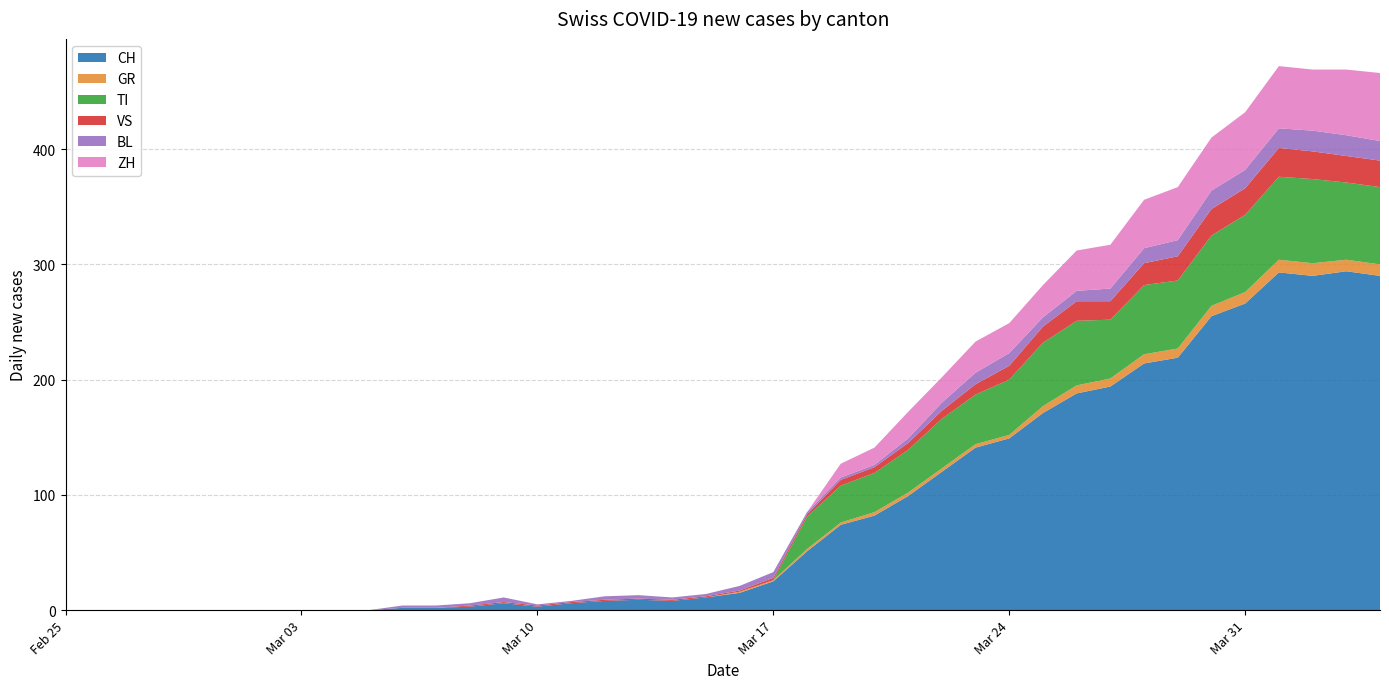

Reading left to right, extract all data points from this chart.

CH: 0	0	0	0	0	0	0	0	0	0	2	2	3	6	3	6	8	9	8	11	15	25	51	74	82	99	120	141	149	171	188	194	214	219	255	266	293	290	294	290
GR: 0	0	0	0	0	0	0	0	0	0	0	0	0	0	0	0	0	0	0	0	1	1	2	2	3	3	3	3	3	6	7	7	8	8	9	10	11	11	10	10
TI: 0	0	0	0	0	0	0	0	0	0	0	0	0	0	0	0	0	0	0	0	0	0	28	32	34	37	43	43	48	55	56	51	60	59	61	67	72	73	67	67
VS: 0	0	0	0	0	0	0	0	0	0	0	0	1	1	1	1	1	1	1	1	1	2	2	5	5	6	7	9	12	14	17	16	19	21	23	23	25	24	23	23
BL: 0	0	0	0	0	0	0	0	0	0	2	2	2	4	1	1	3	3	2	2	4	5	2	2	2	4	7	10	11	8	9	11	13	14	16	16	17	18	18	17
ZH: 0	0	0	0	0	0	0	0	0	0	0	0	0	0	0	0	0	0	0	0	0	0	0	12	15	23	22	27	26	28	35	38	42	46	46	50	54	53	57	59